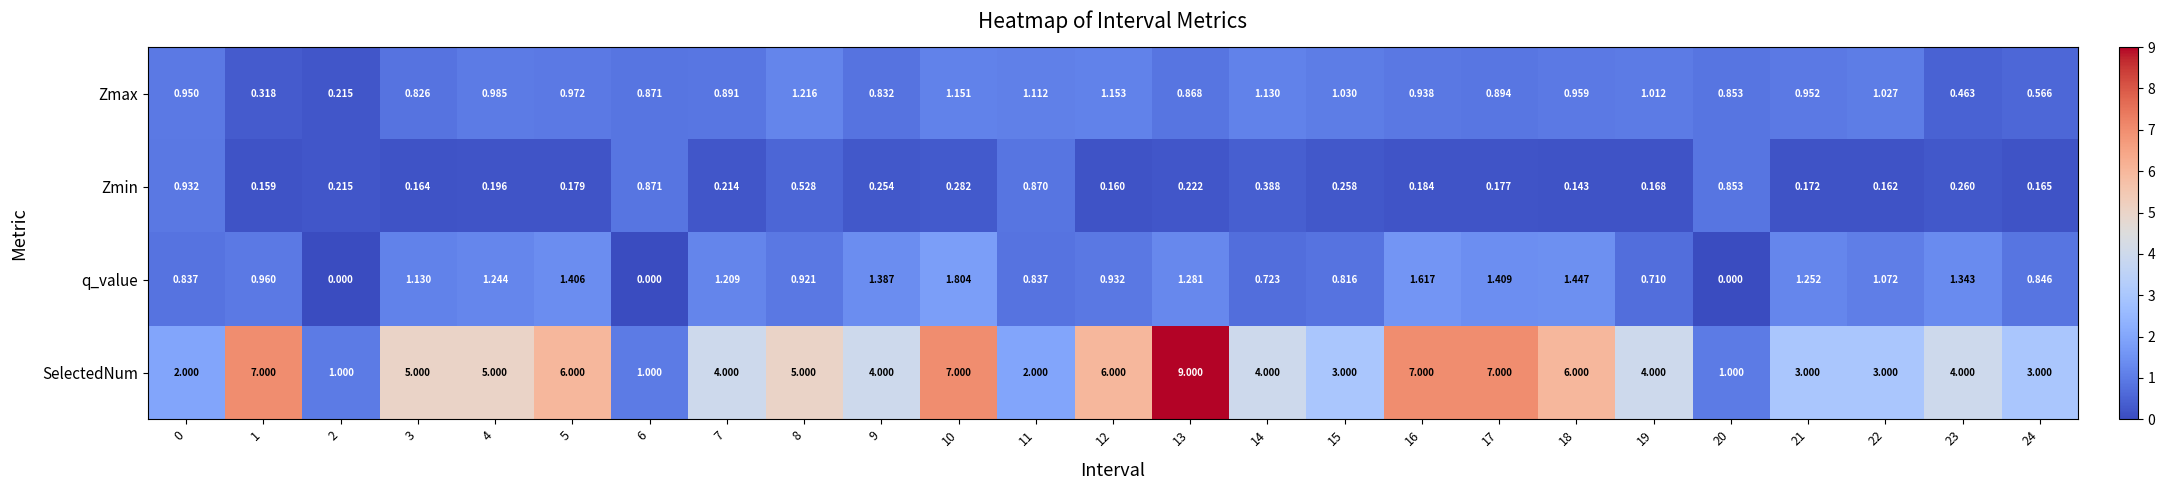

What is the greatest value displayed?

9.0